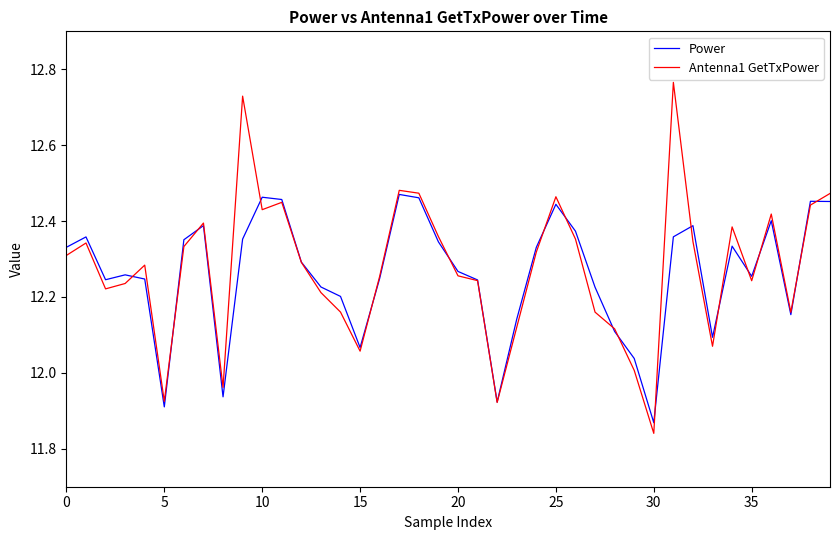

Which series has the largest range (max minus min)?

Antenna1 GetTxPower